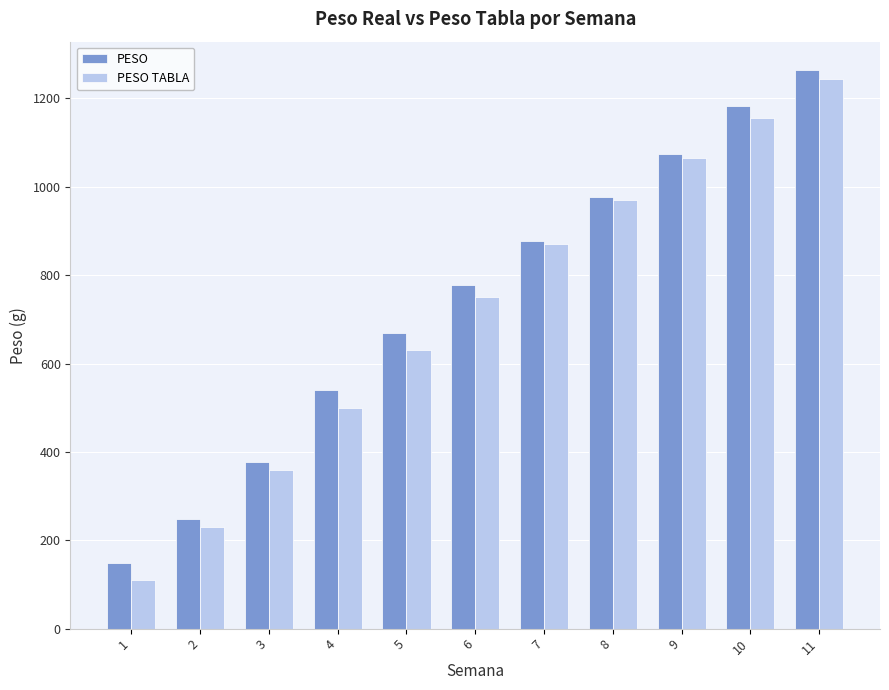

The value of PESO TABLA at 4 is 796.3. True or false?

False